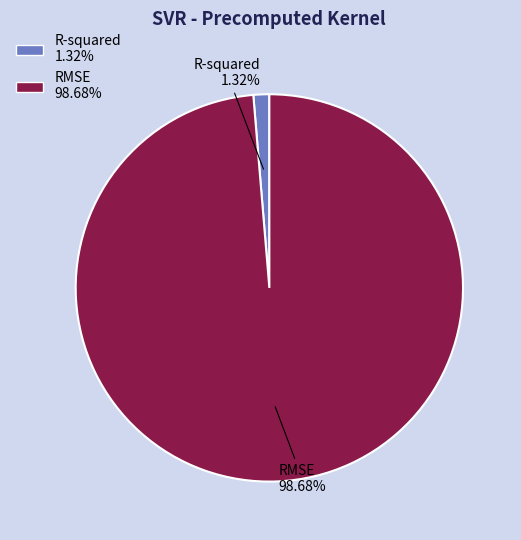

Which slice represents more than half of the pie?

RMSE